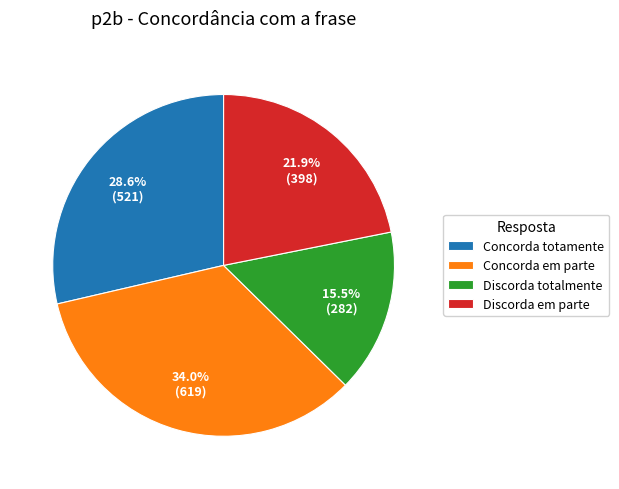

Is the sum of Discorda em parte and Discorda totalmente greater than half?

No